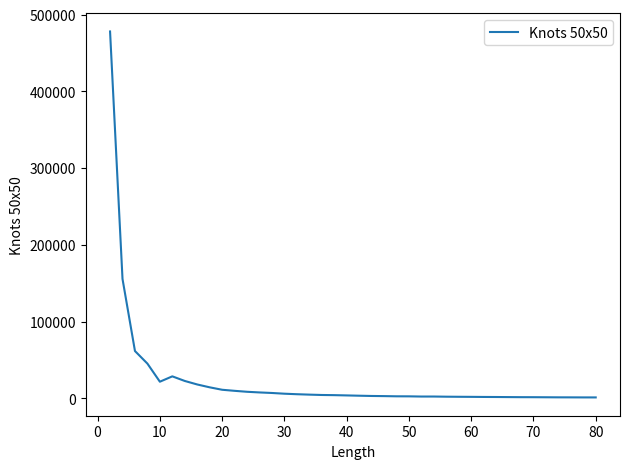

What is the sum of all values?

957464